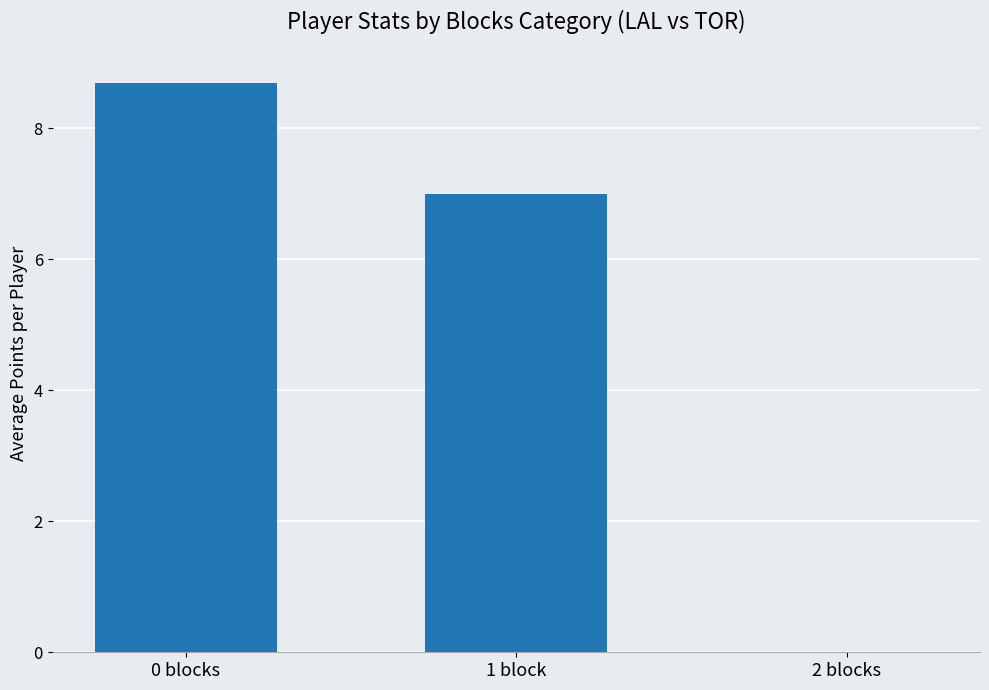

What is the sum of the values at 2 blocks and 0 blocks?

8.7